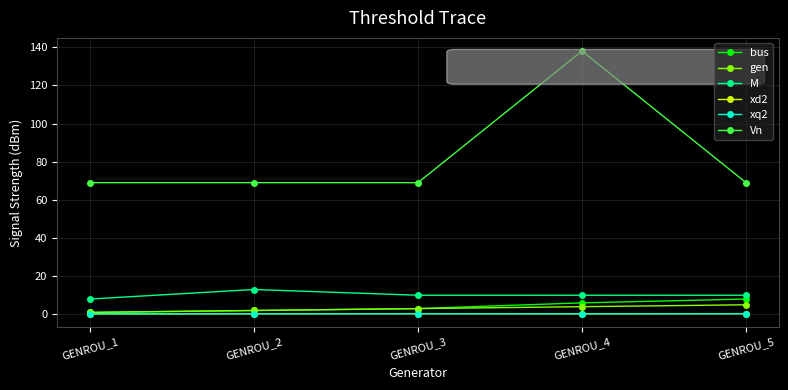

Does the chart have visible grid lines?

Yes